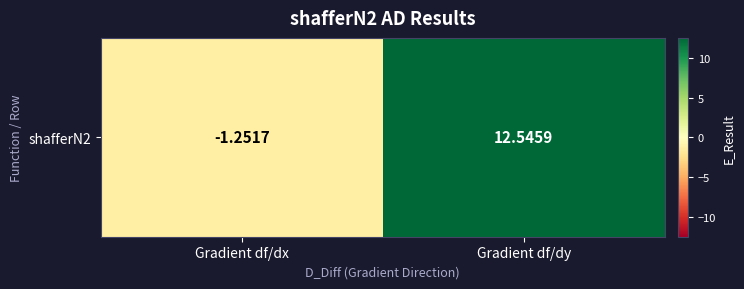

Rank the categories by value from lowest to highest.

Gradient df/dx, Gradient df/dy